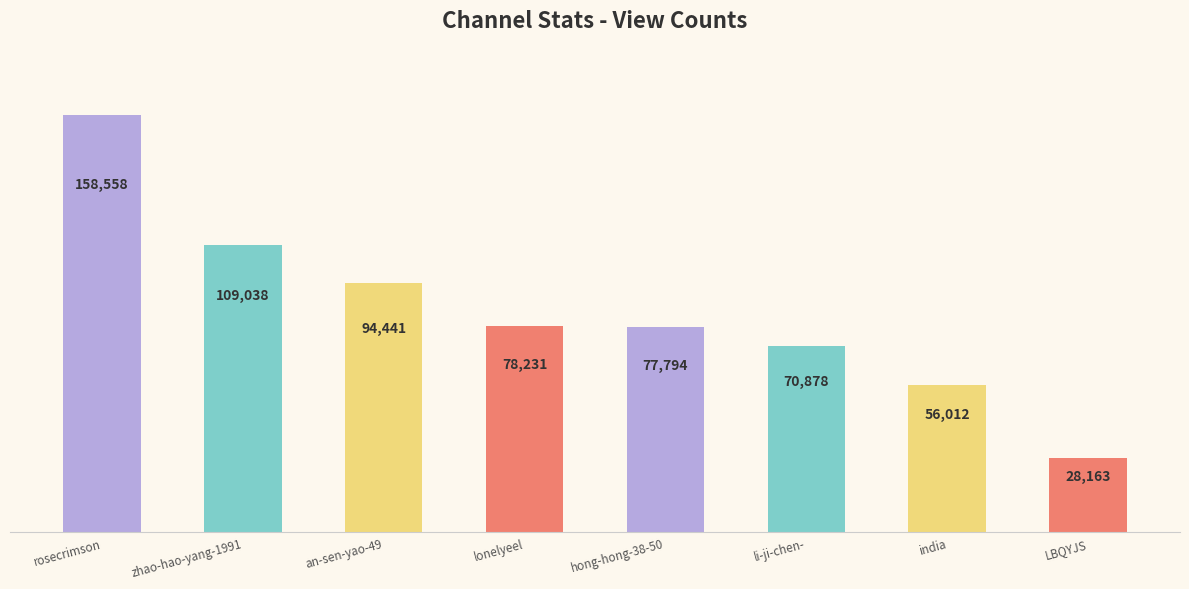

How many categories are shown in the chart?

8